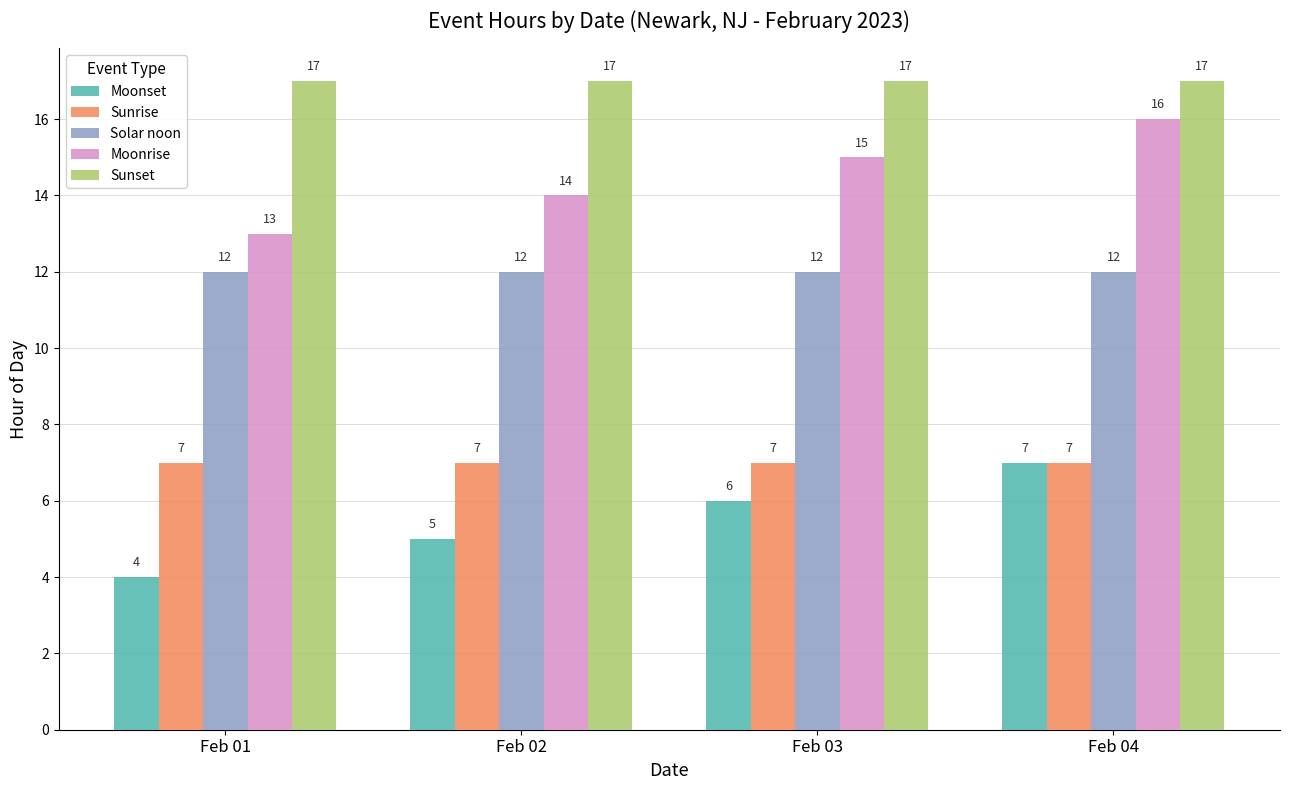

Where is Moonrise nearest to the value 14?

Feb 02